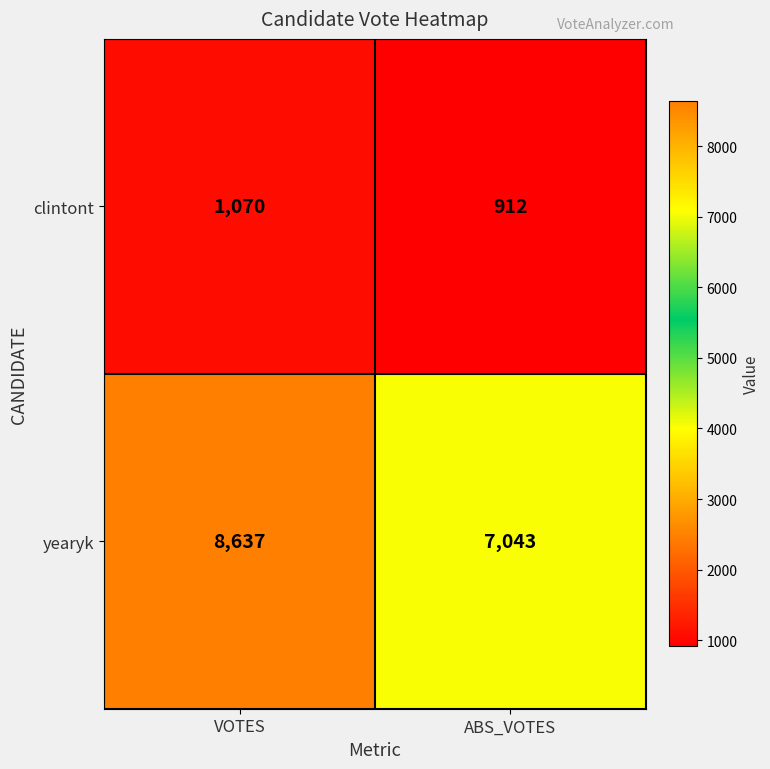

What is the total value across all series at ABS_VOTES?

7955